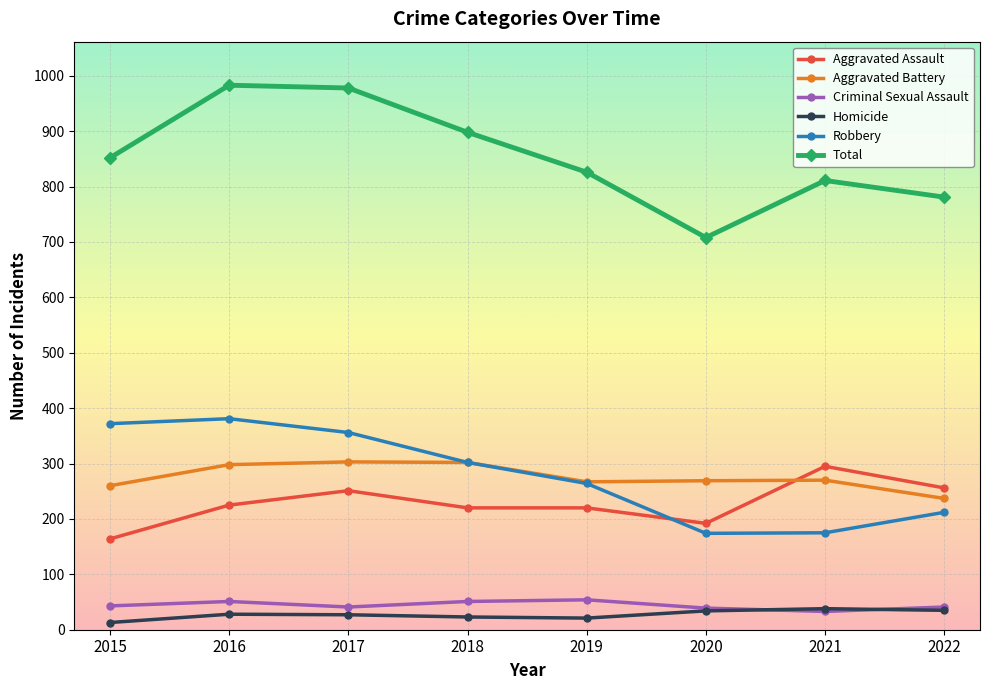

What is the total value across all series at 2020?

1416